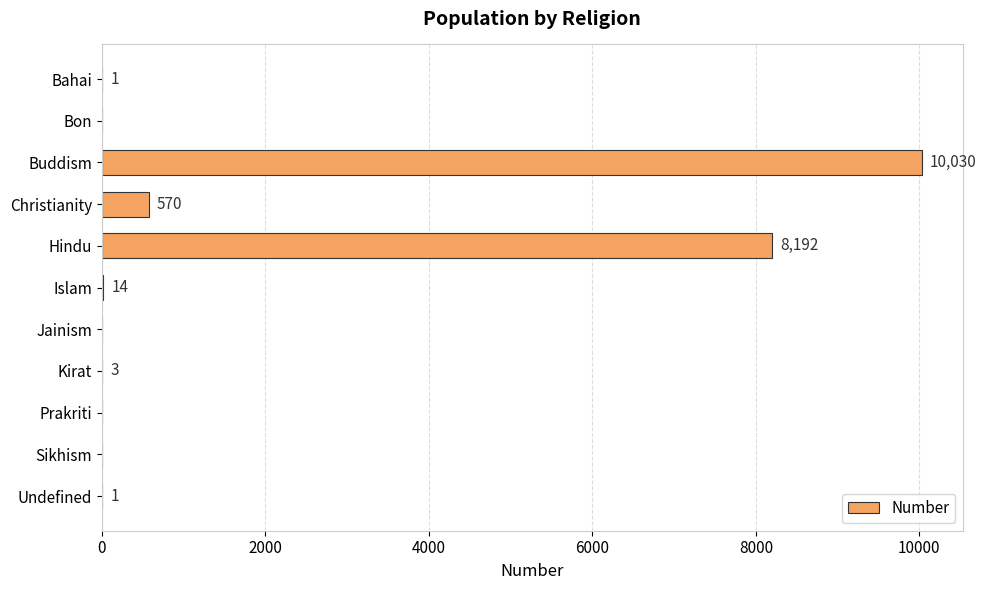

What is the greatest value displayed?

10030